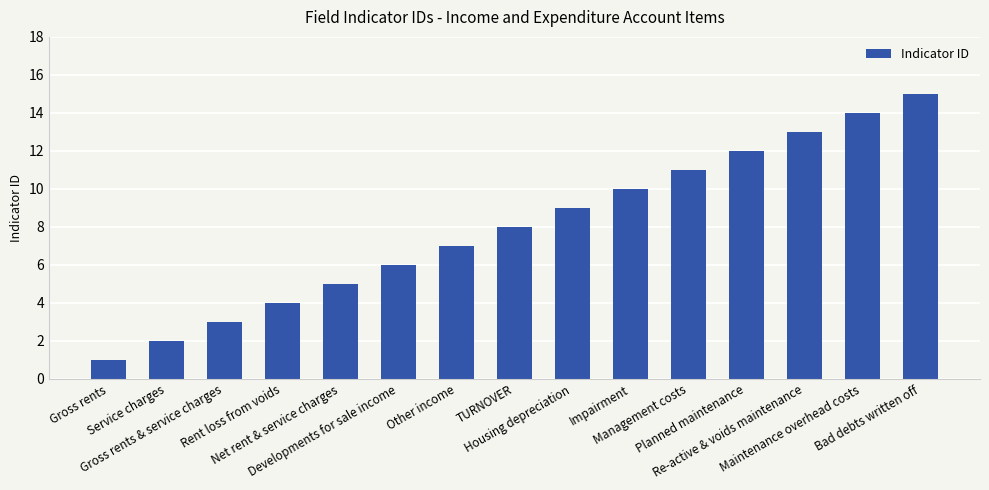

What is the label of the 14th bar from the right?

Service charges